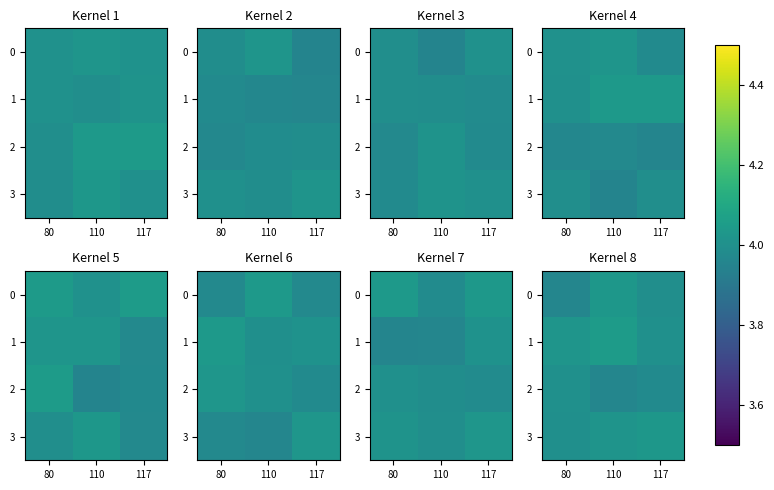

What is the difference between the highest and lowest values at 110?

0.1